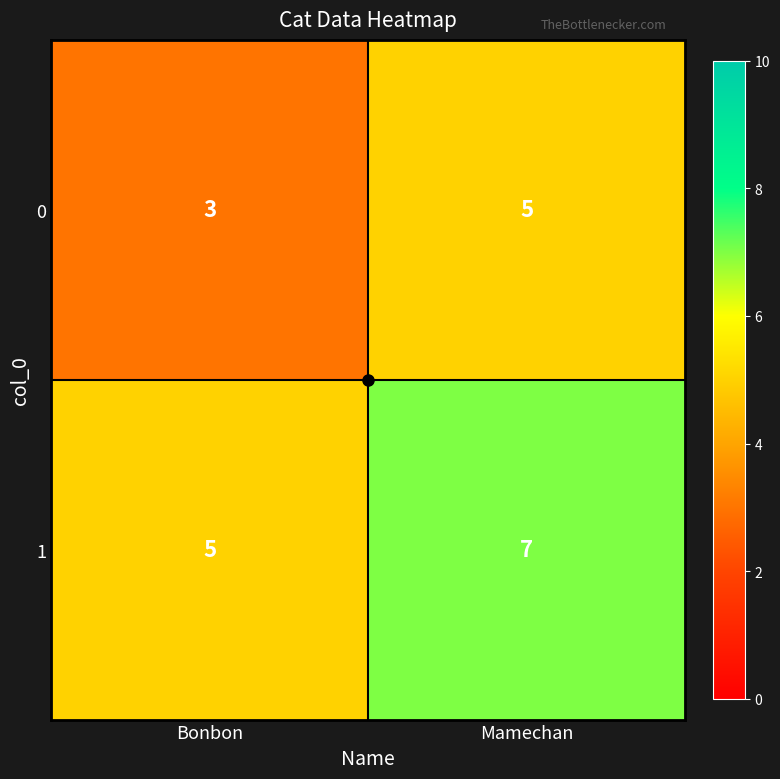

Rank the series by their maximum value, from lowest to highest.

0, 1